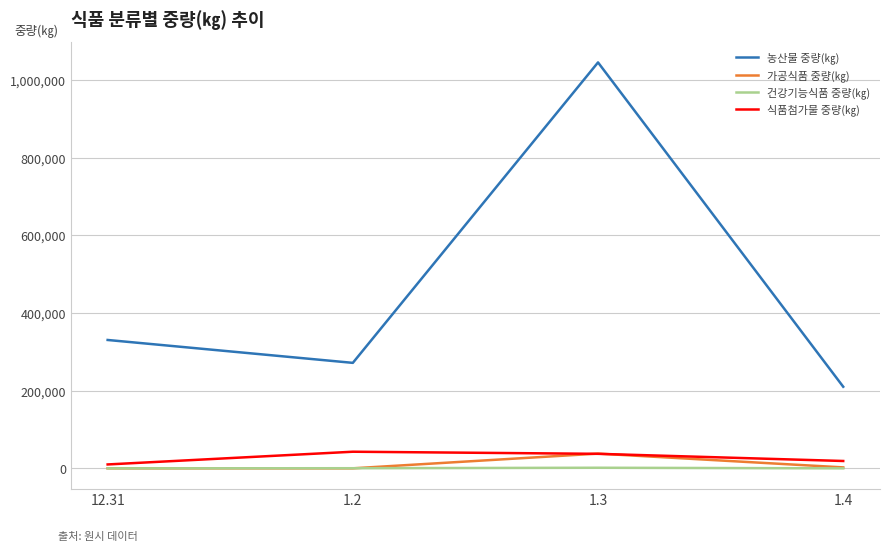

Where is 가공식품 중량(㎏) nearest to the value 19000?

1.4